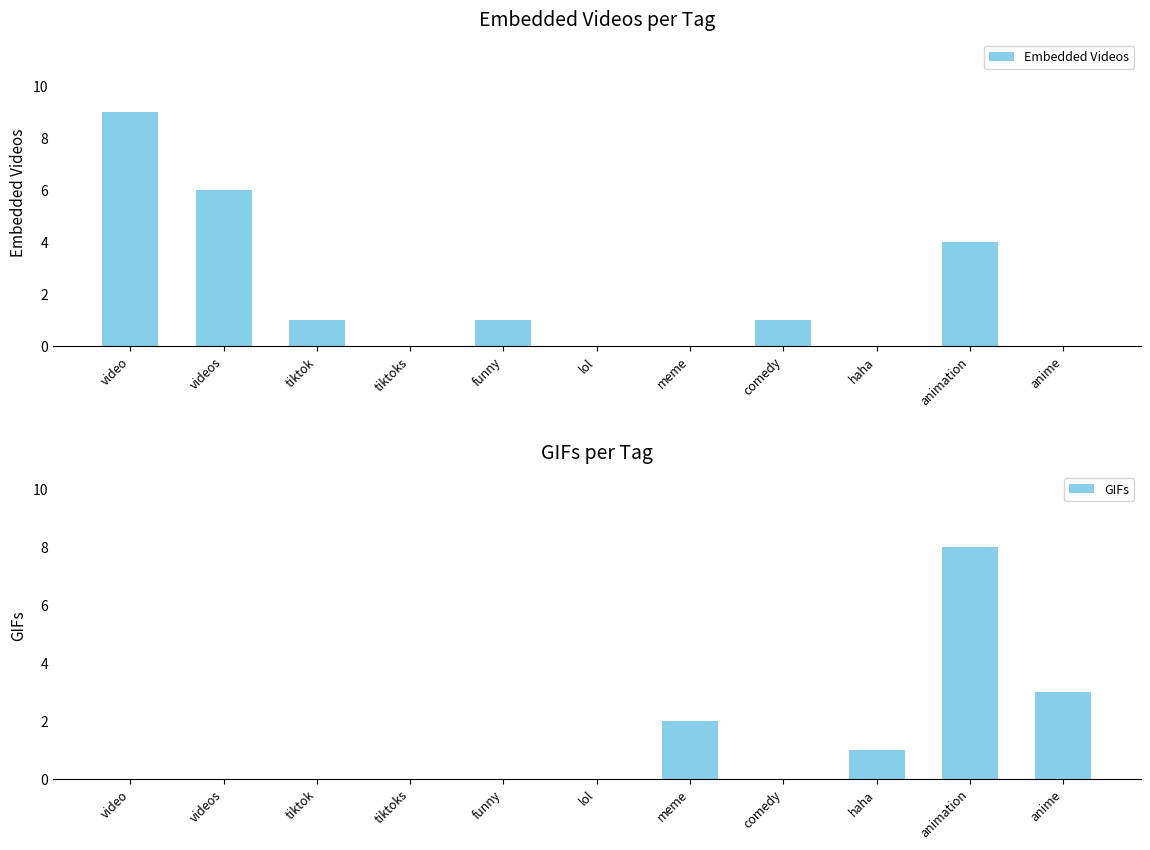

List the series in order of their peak value, highest first.

Embedded Videos, GIFs